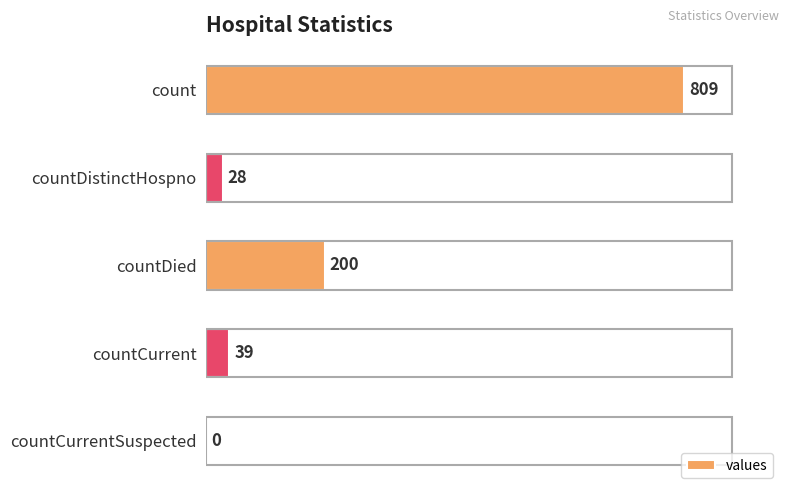

What is the approximate value at count, to the nearest 10?

810